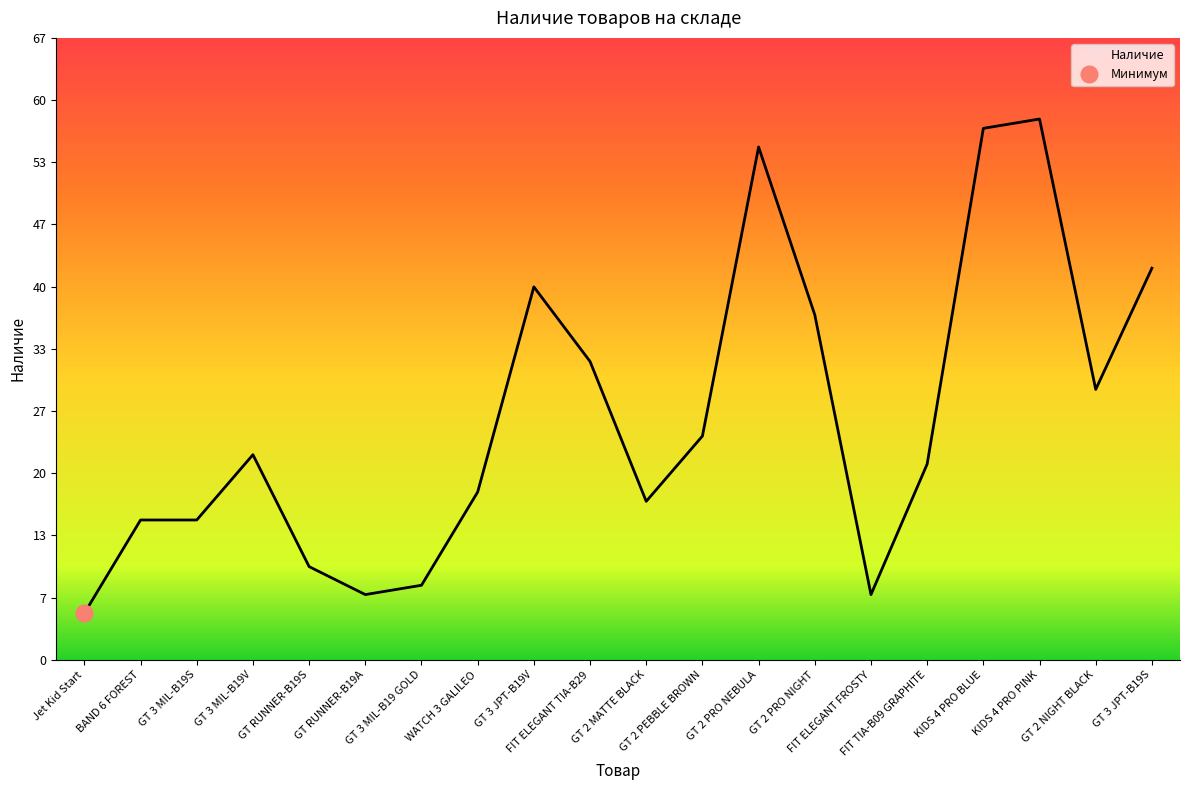

Is it true that the value at KIDS 4 PRO PINK is 15?

False